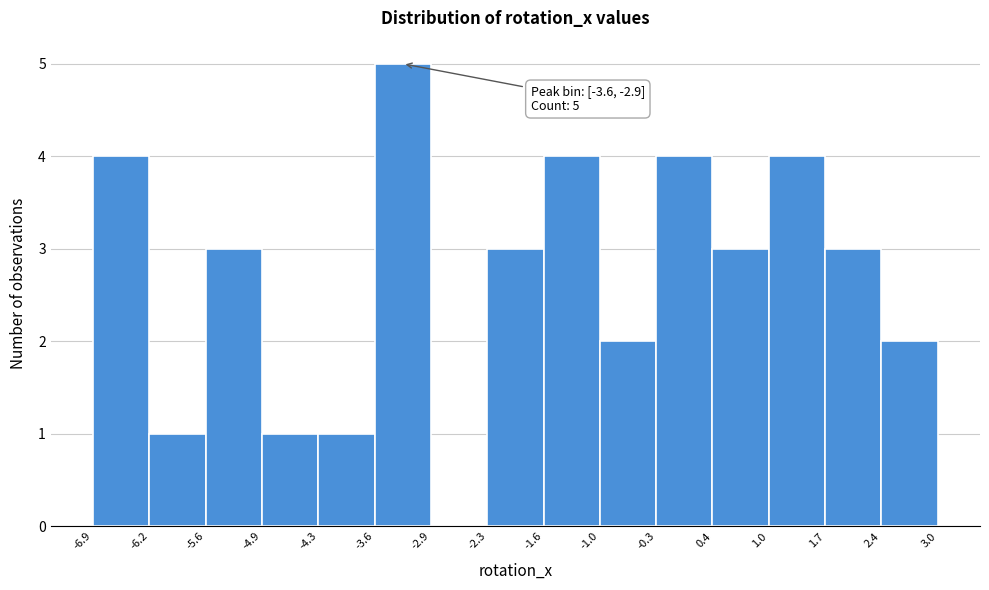

Over which range of the x-axis is the bar tallest?

-3.6 to -2.9